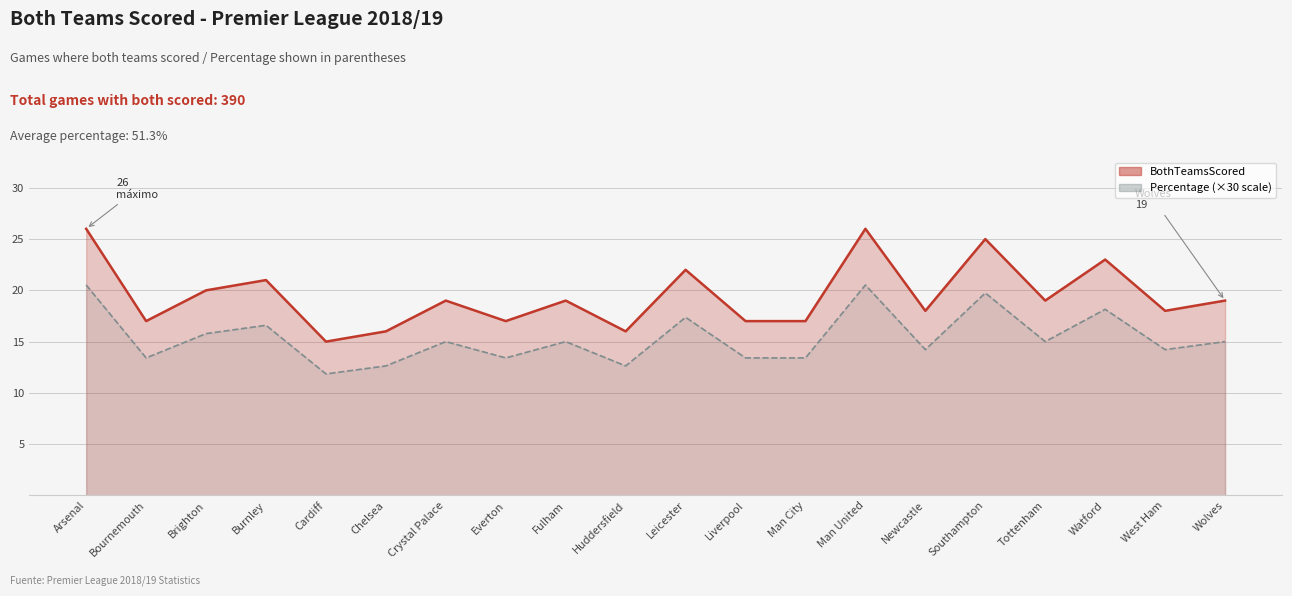

At which label does Percentage first exceed 15?

Arsenal